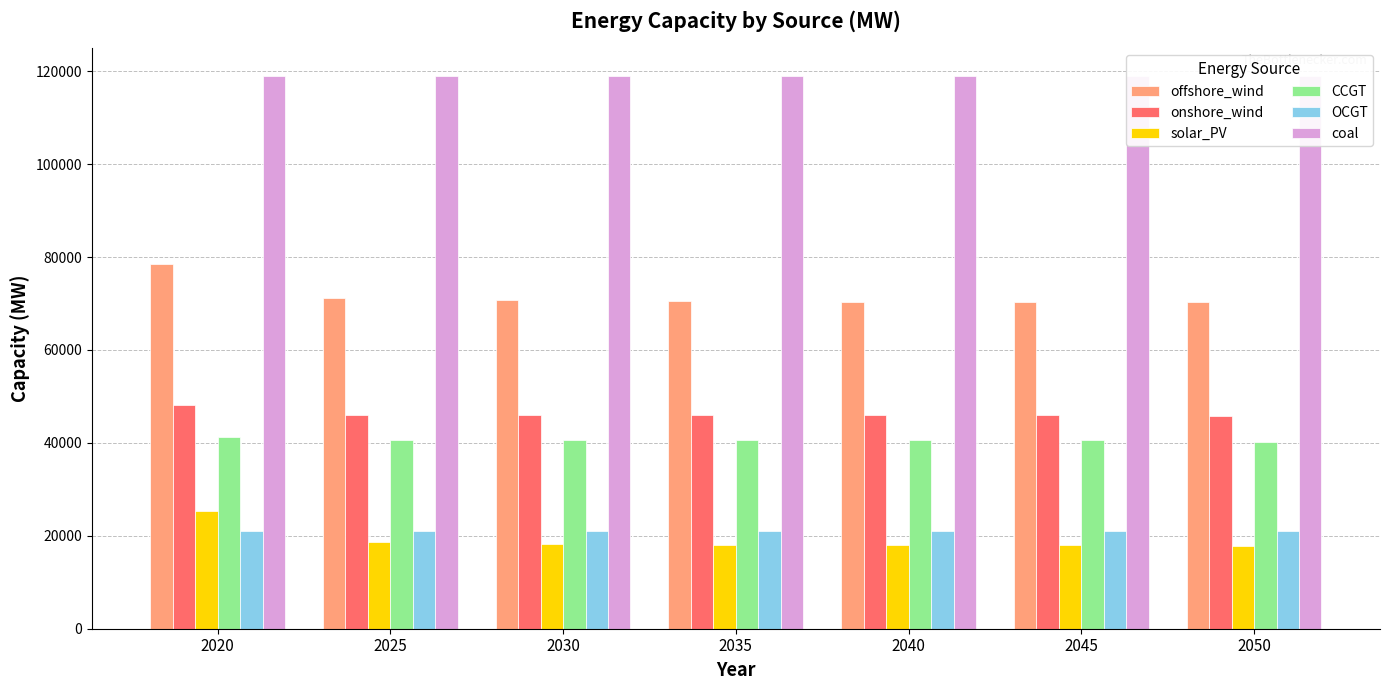

At 2025, list the series in order from largest to smallest.

coal, offshore_wind, onshore_wind, CCGT, OCGT, solar_PV